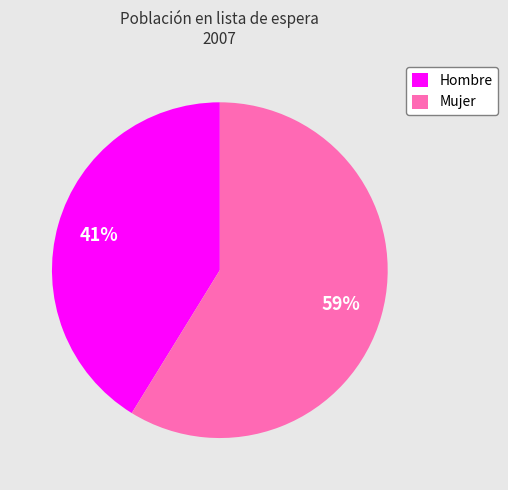

Is there any slice that represents more than half of the pie?

Yes